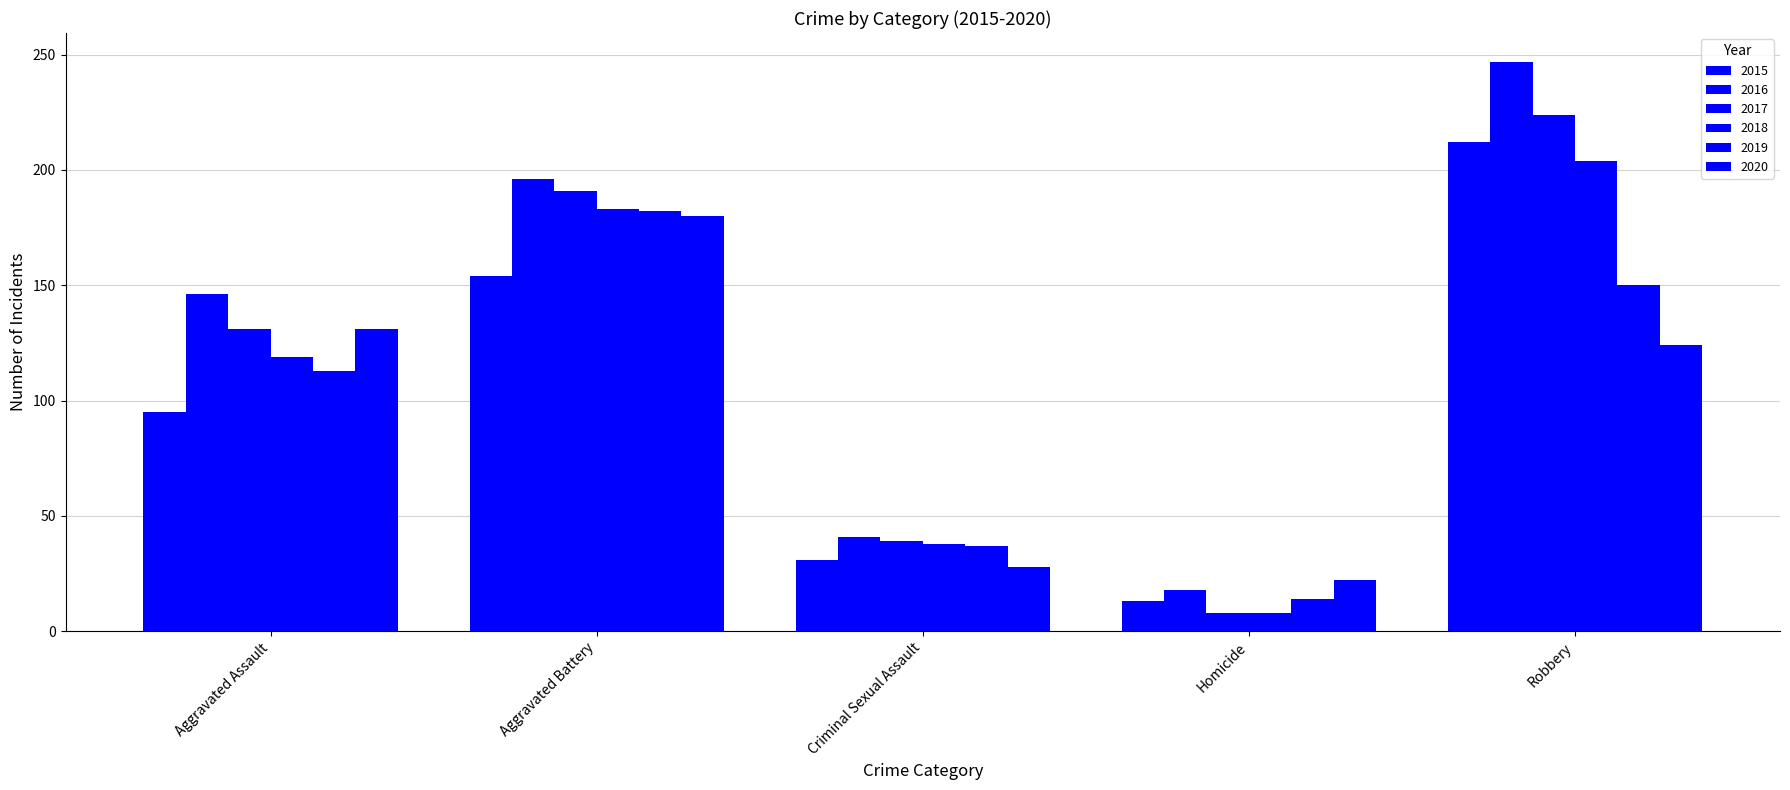

Between Criminal Sexual Assault and Robbery, which is larger?

Robbery